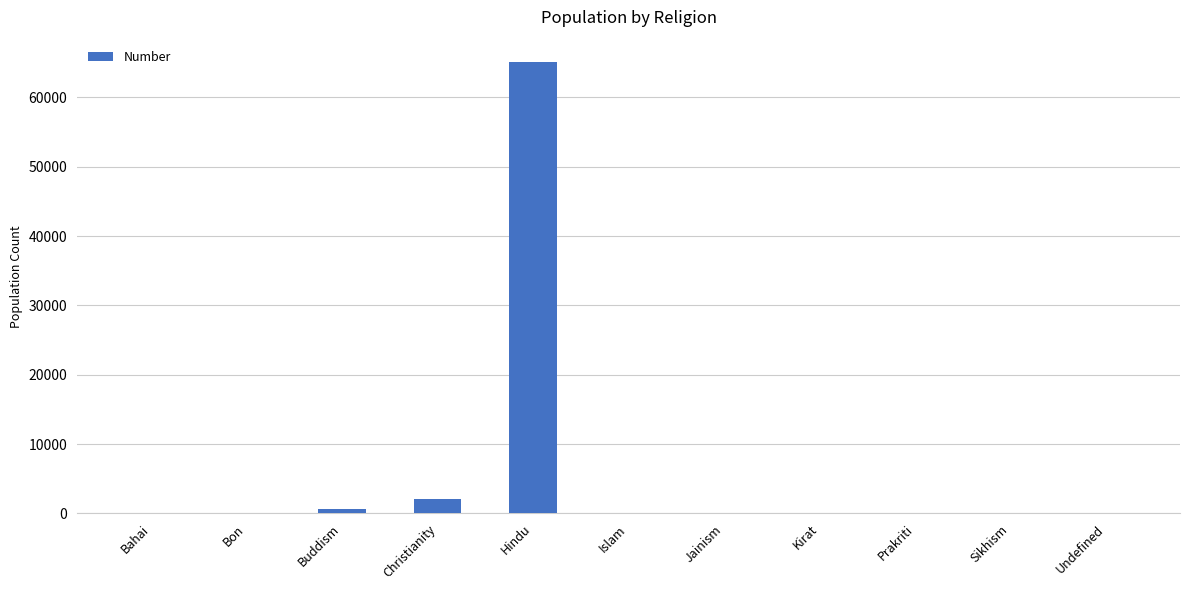

At which label is the value closest to 32531?

Christianity